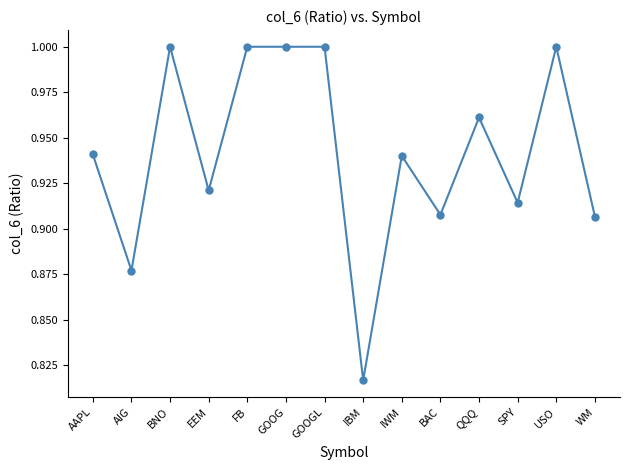

Where is the first local maximum?

BNO